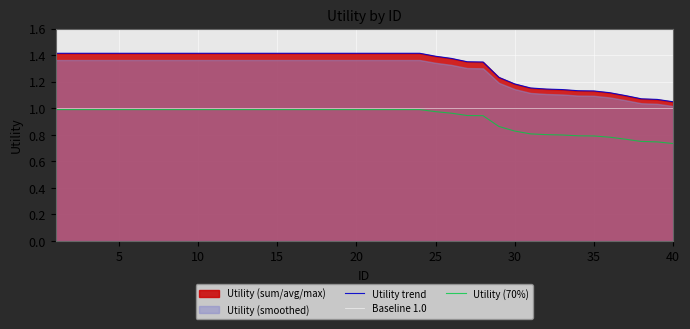

Which series has the widest spread of values?

Utility trend